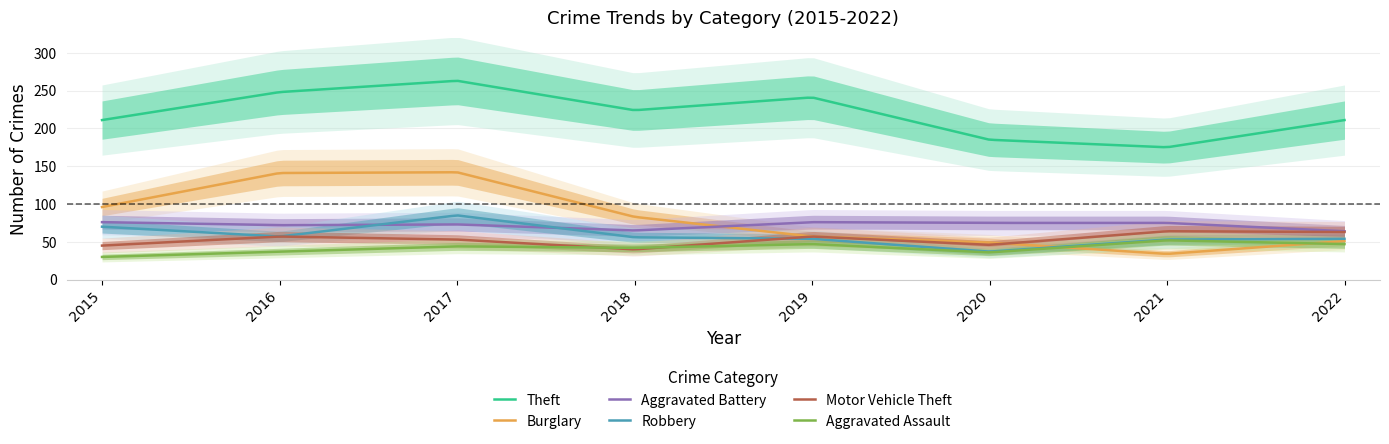

The Aggravated Assault series shows 36 at 2020. True or false?

True